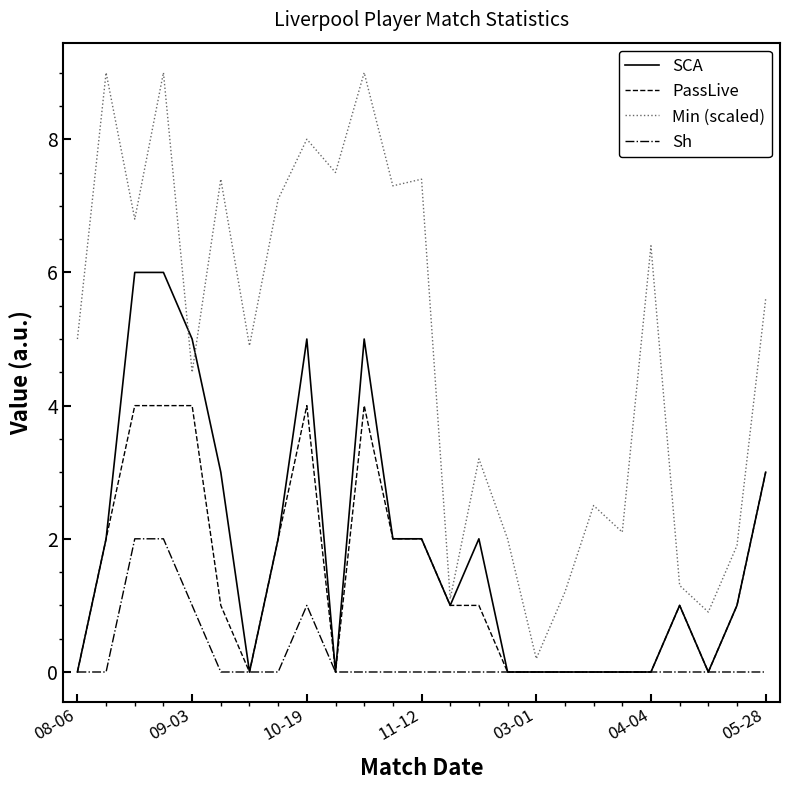

Which series has the largest range (max minus min)?

Min (scaled)